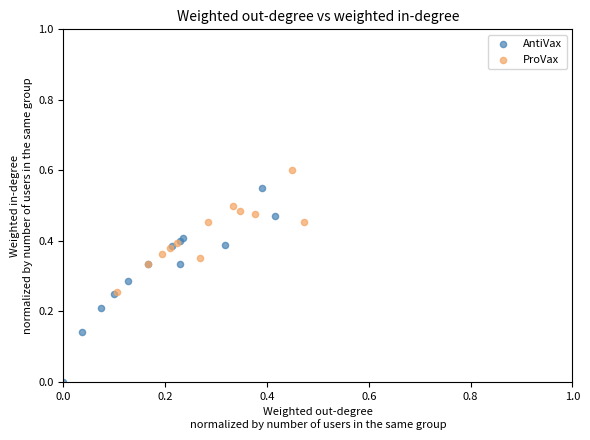

Which series has the widest spread of Y values?

AntiVax